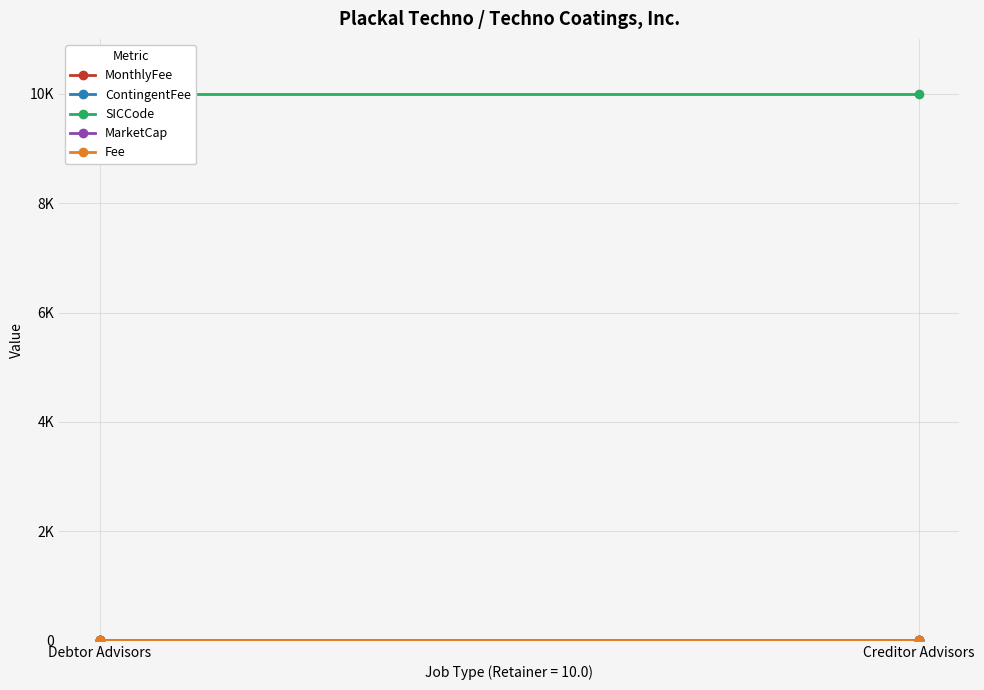

The value of MonthlyFee at Debtor Advisors is 10. True or false?

True